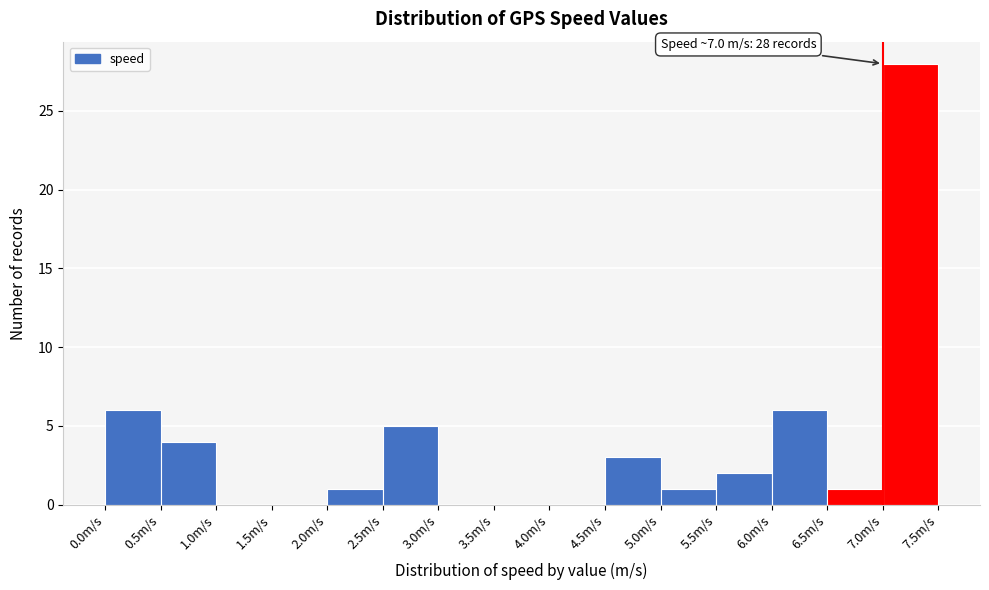

Over which range of the x-axis is the bar tallest?

7.0 to 7.5